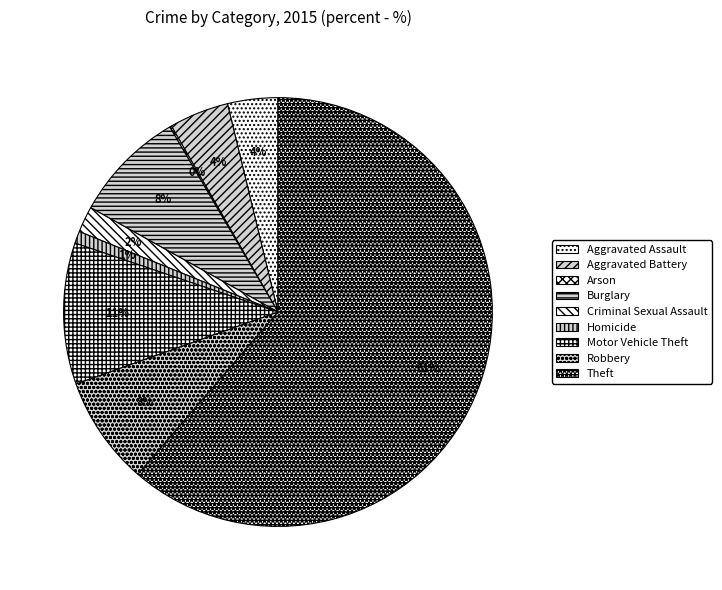

Which slice is the largest?

Theft